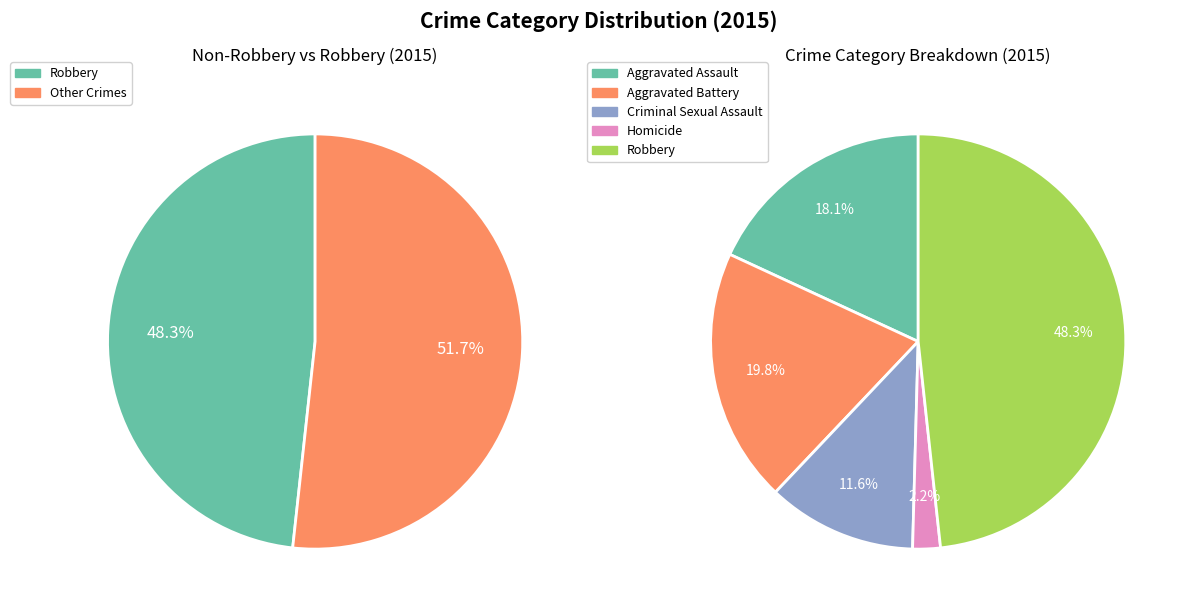

How much of the chart is everything except Aggravated Battery?

80.2%